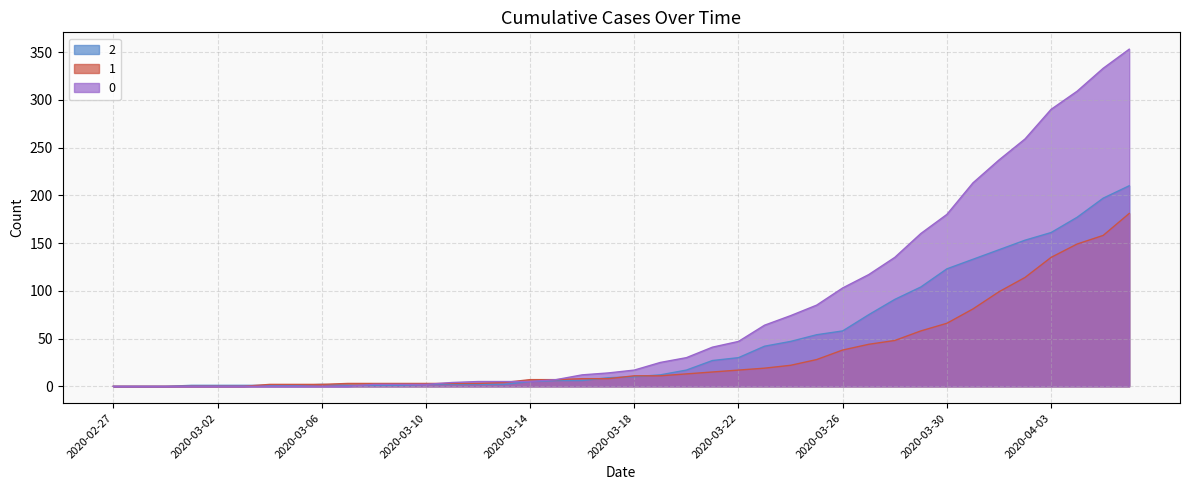

Rank the series at 2020-03-10 from highest to lowest value.

1, 0, 2